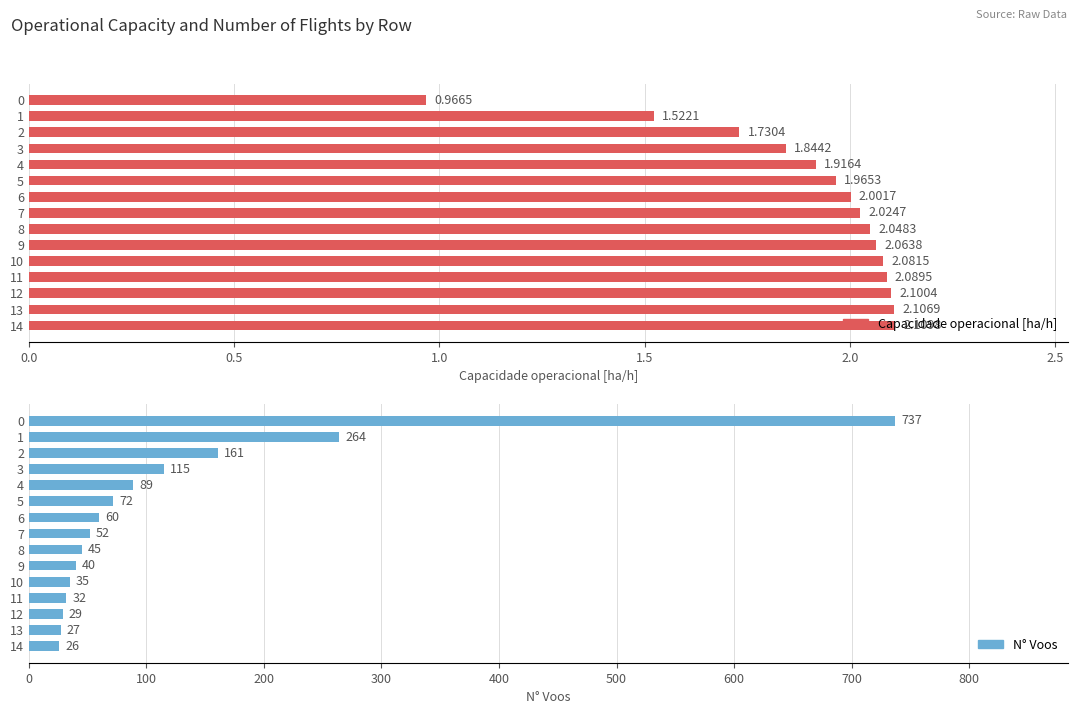

How many data points does each series have?

15